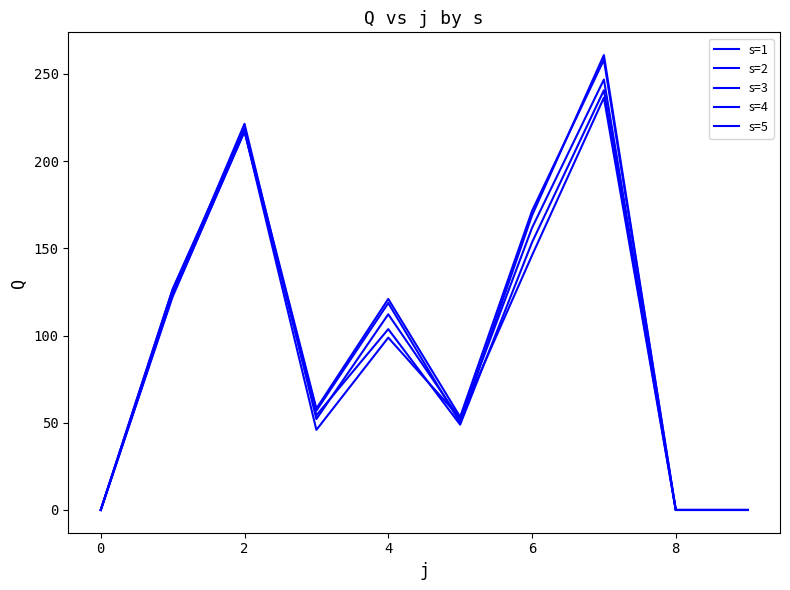

Which series has the largest range (max minus min)?

s=3